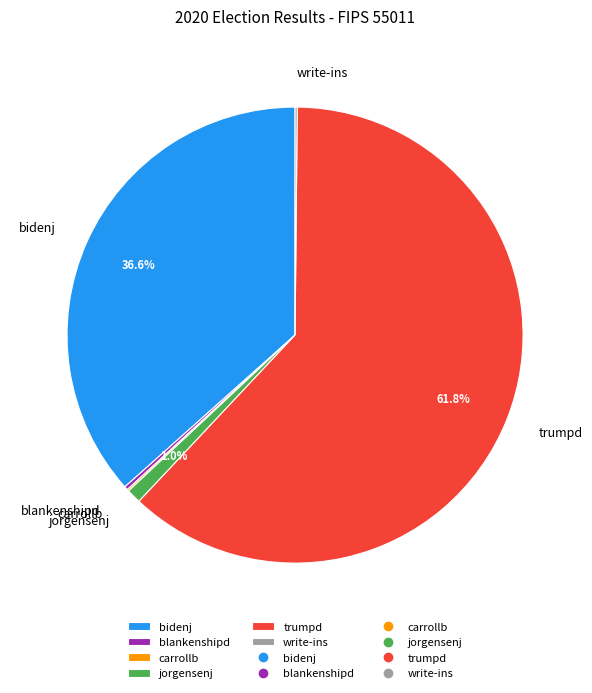

What portion of the pie excludes trumpd?

38.2%